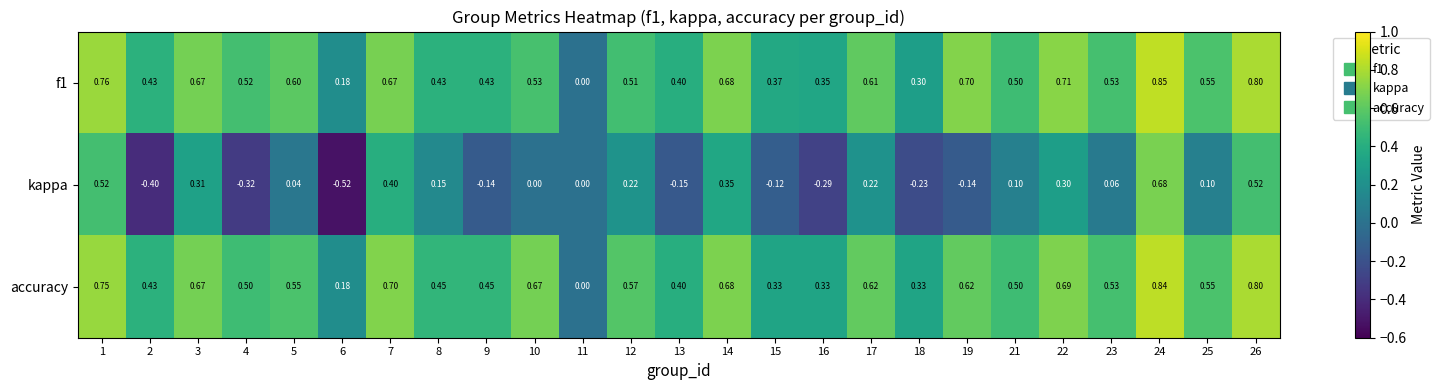

Which series has the largest range (max minus min)?

kappa